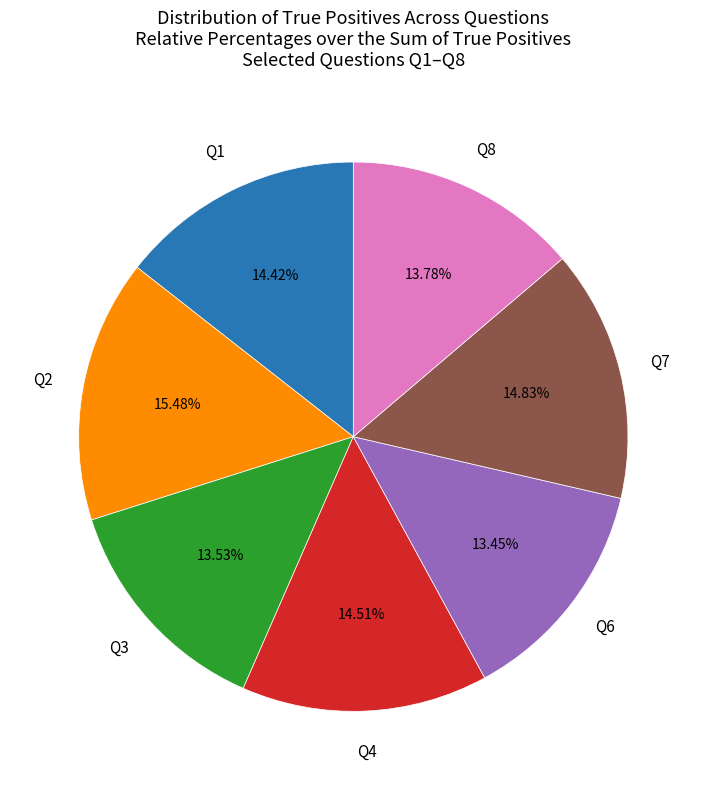

Is there a majority slice in this chart?

No